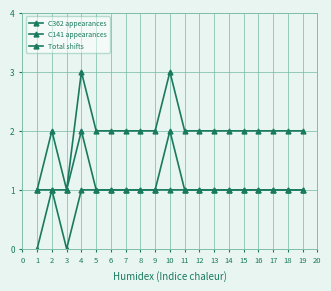

True or false: C141 appearances and Total shifts cross at least once.

False